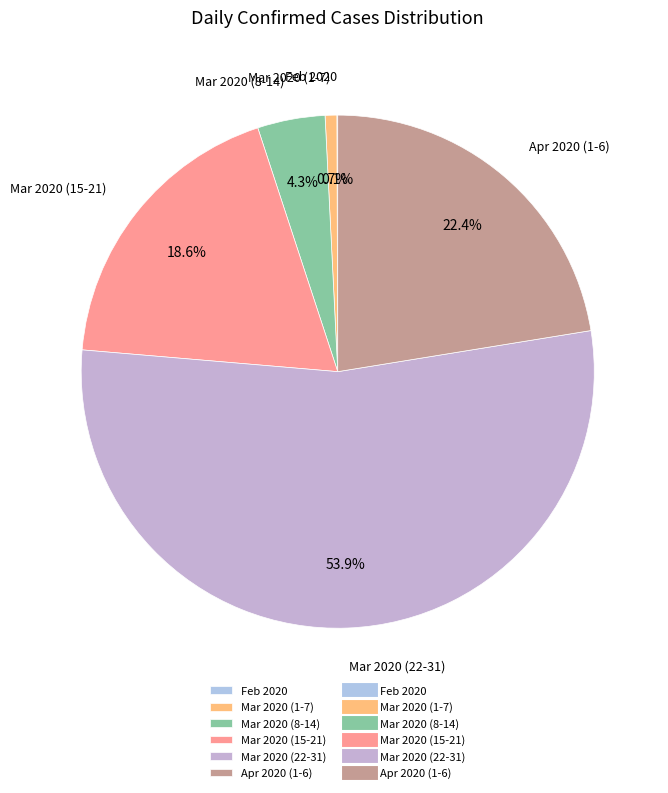

What portion of the pie excludes Mar 2020 (1-7)?

99.3%